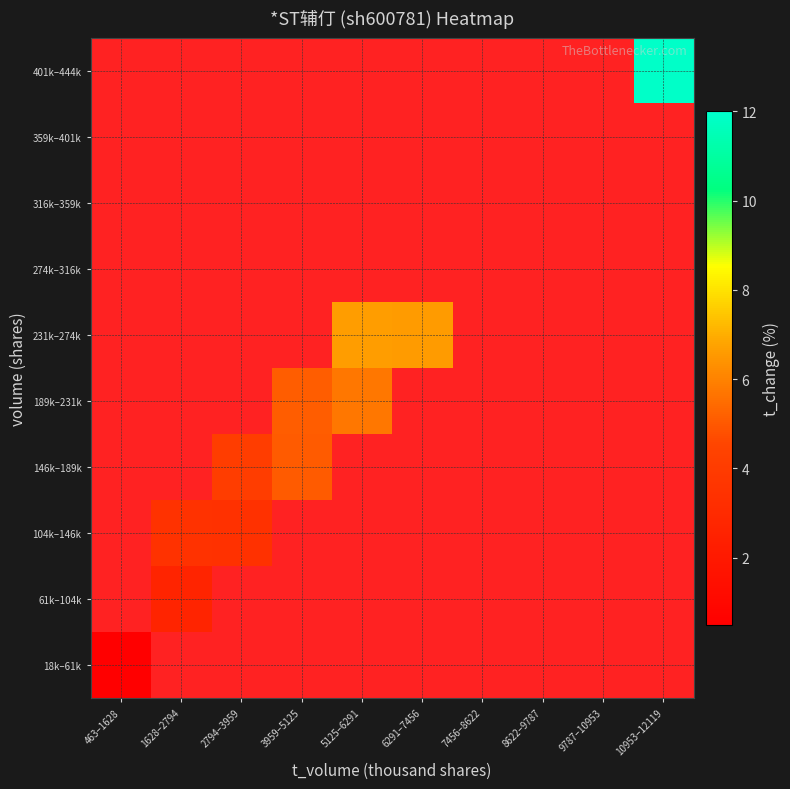

Is the value of 18k–61k at 8622–9787 greater than the value of 274k–316k at 10953–12119?

No